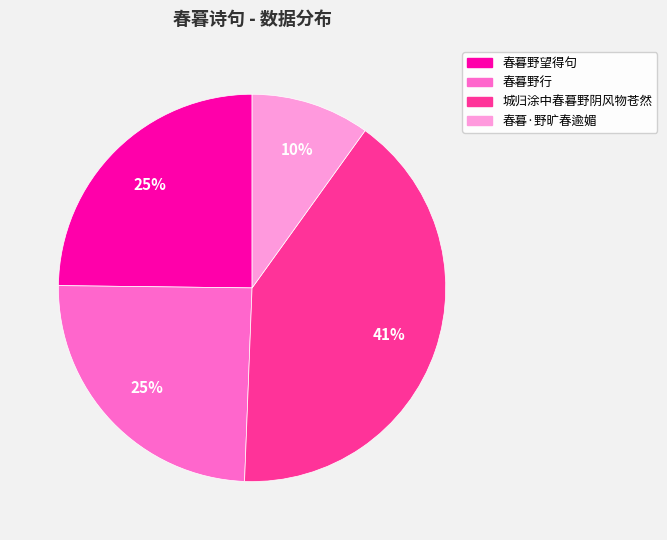

Is the sum of 城归涂中春暮野阴风物苍然 and 春暮野行 greater than half?

Yes